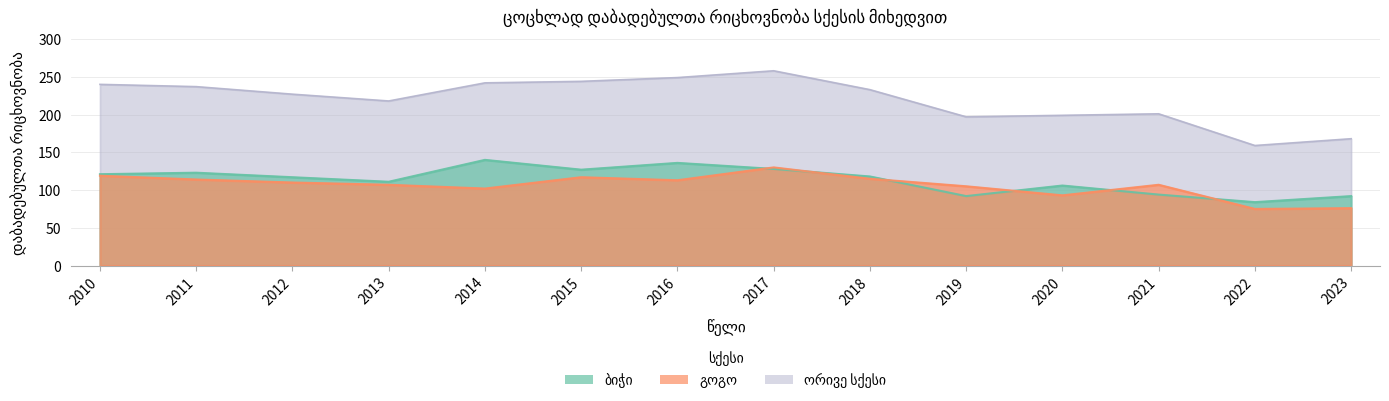

The value of ბიჭი at 2022 is 84. True or false?

True